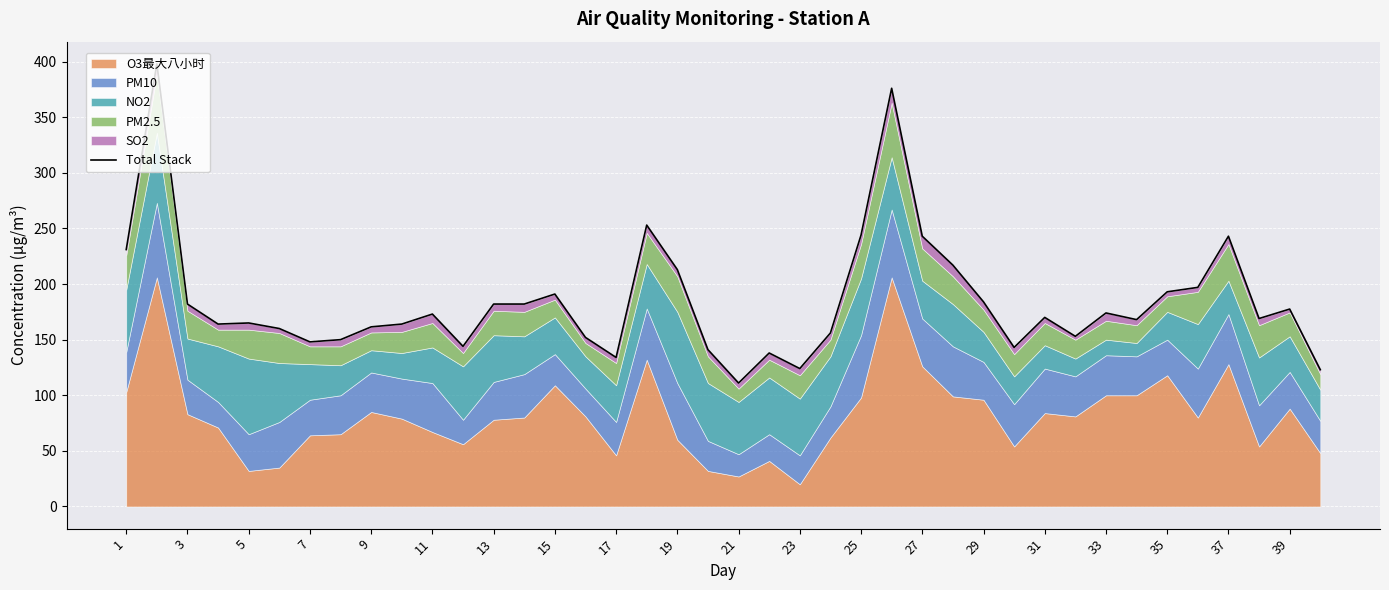

What is the difference between the second highest and second lowest values?

253.0